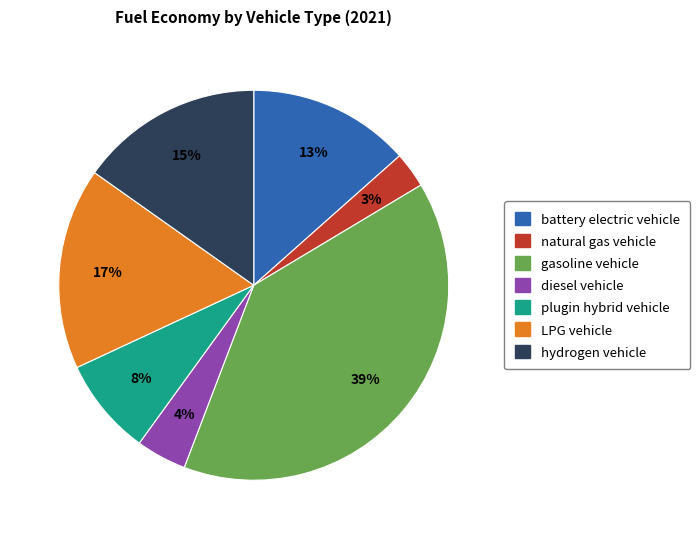

How many slices are in this pie chart?

7